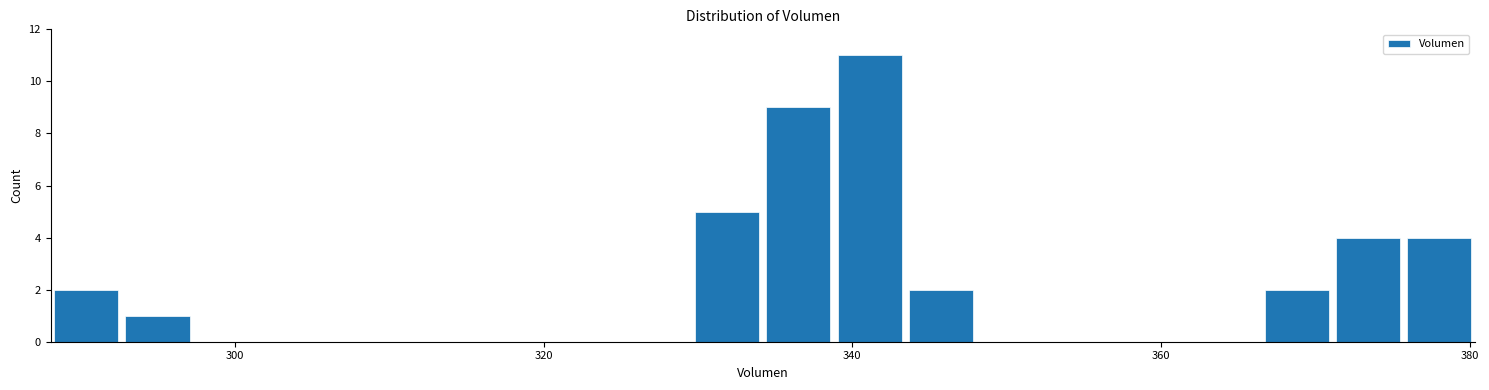

Read against the x-axis, roughly where is the centre of the tallest bar?

342